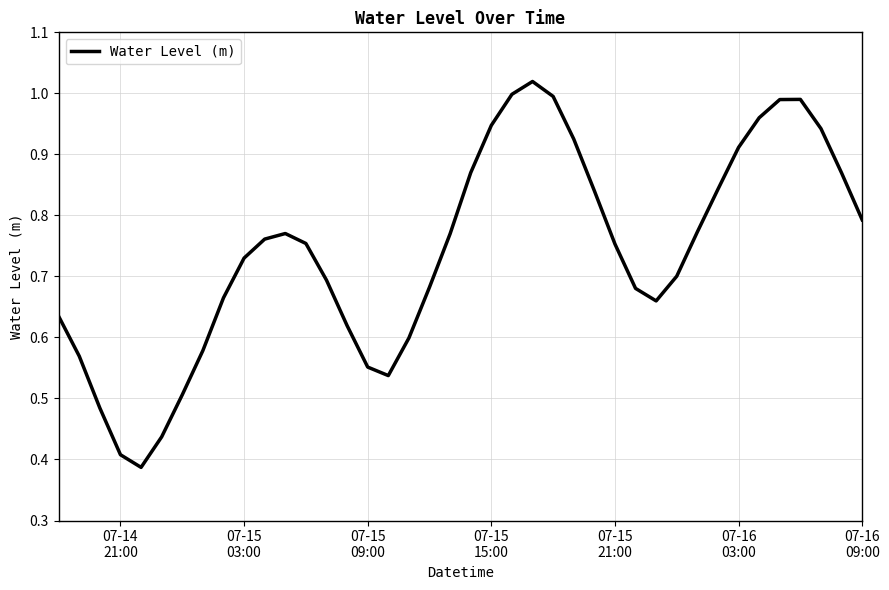

Does the chart have visible grid lines?

Yes